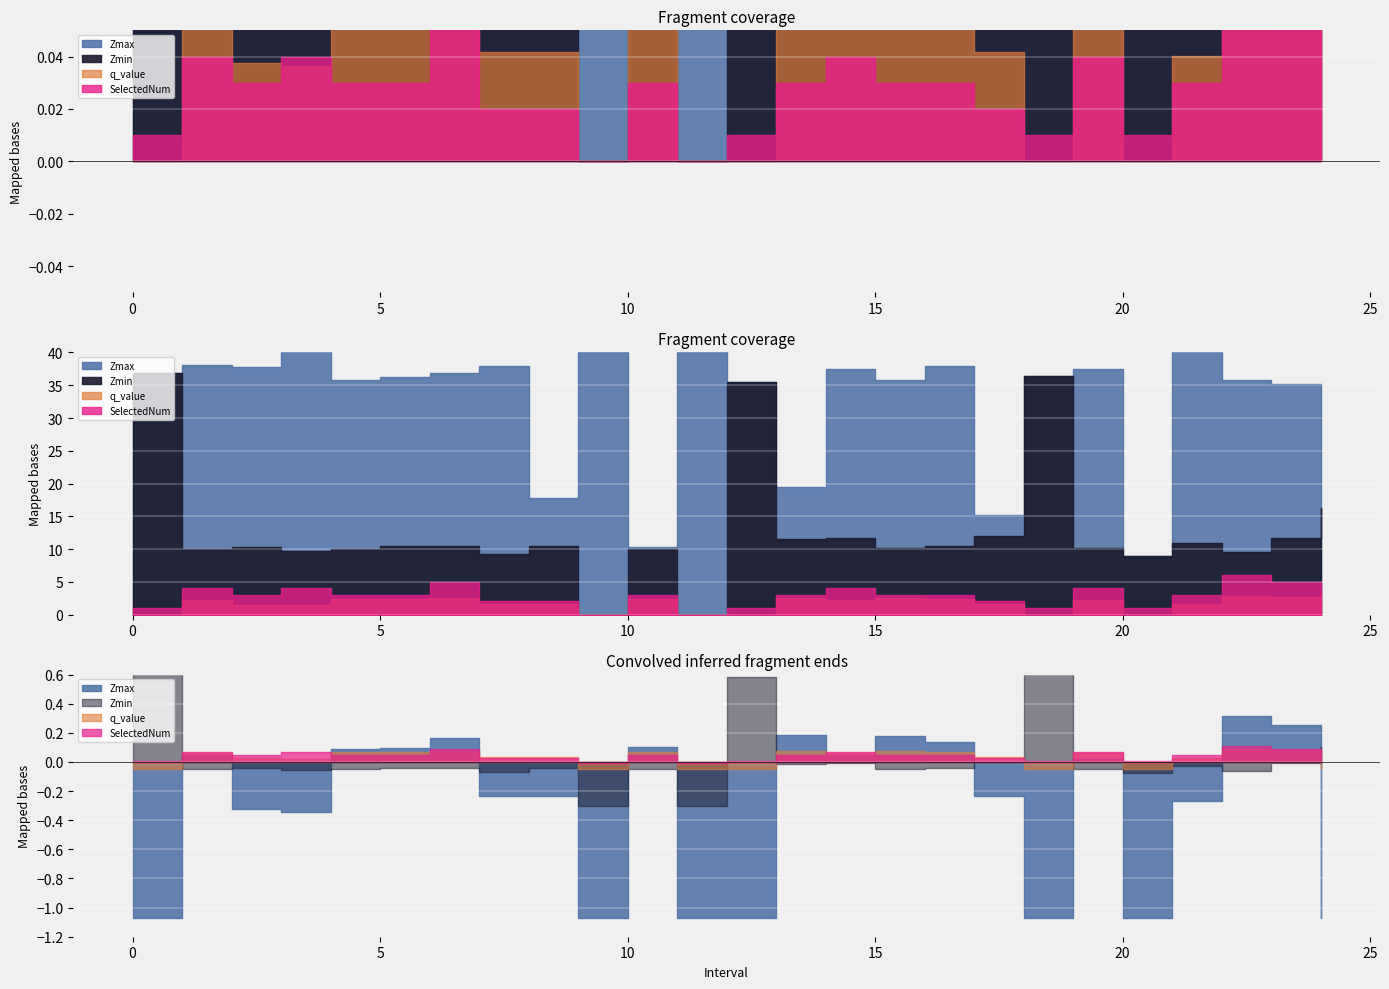

What is the difference between the second highest and minimum values in the SelectedNum series?

5.0